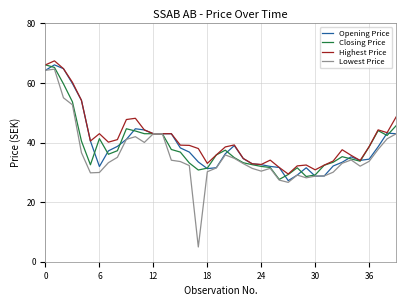

What is the smallest value displayed?

5.0